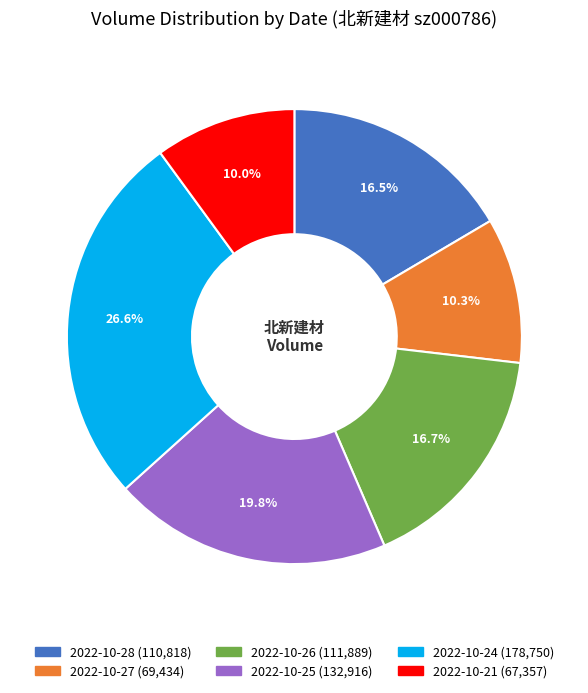

How many slices are in this pie chart?

6